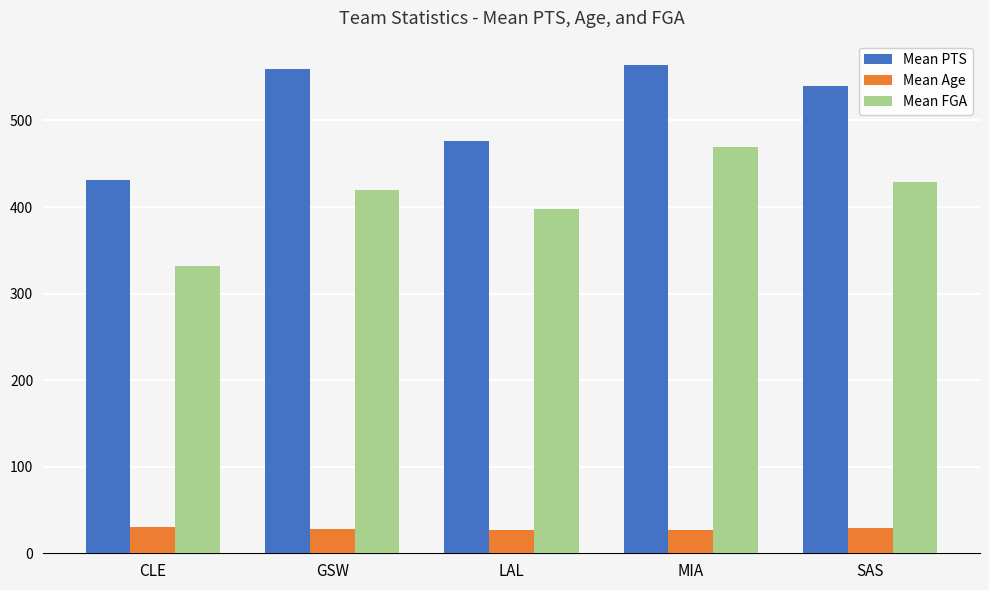

Are the bars horizontal?

No